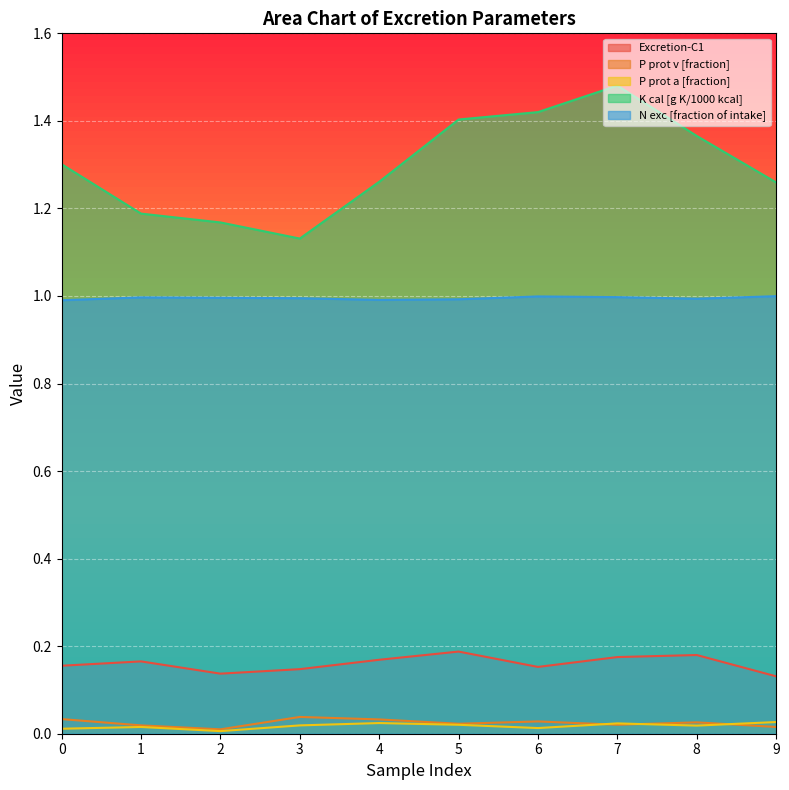

Which series has the widest spread of values?

K cal [g K/1000 kcal]